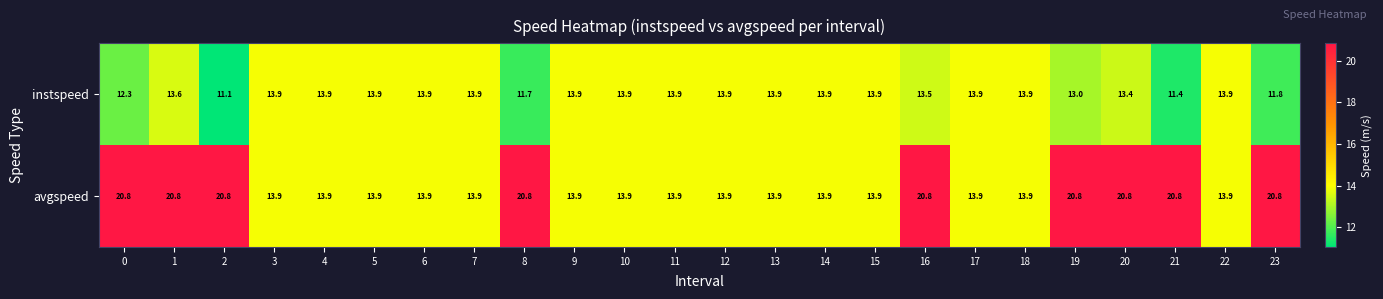

What is the total value across all series at 8?

32.5